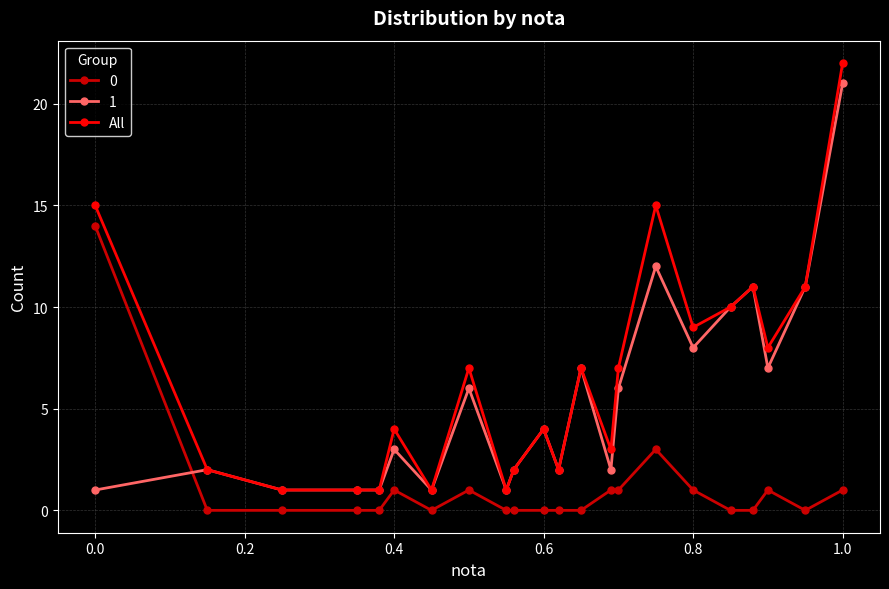

What is the maximum value shown in the chart?

22